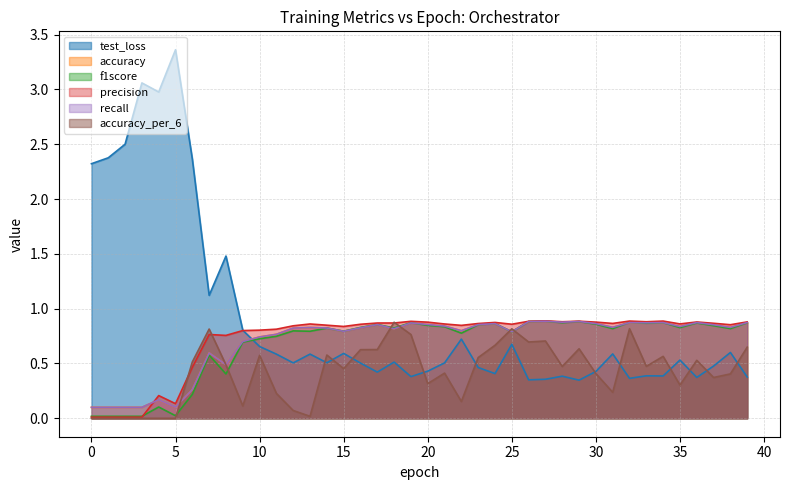

How many lines are shown in the chart?

6